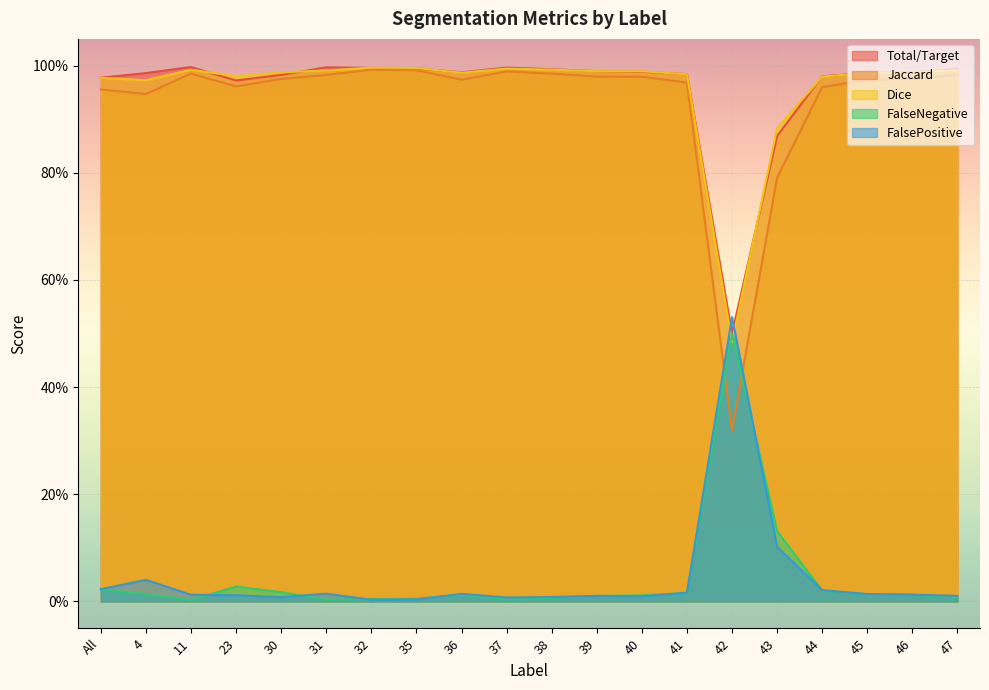

The value of Dice at 35 is 1.0. True or false?

True